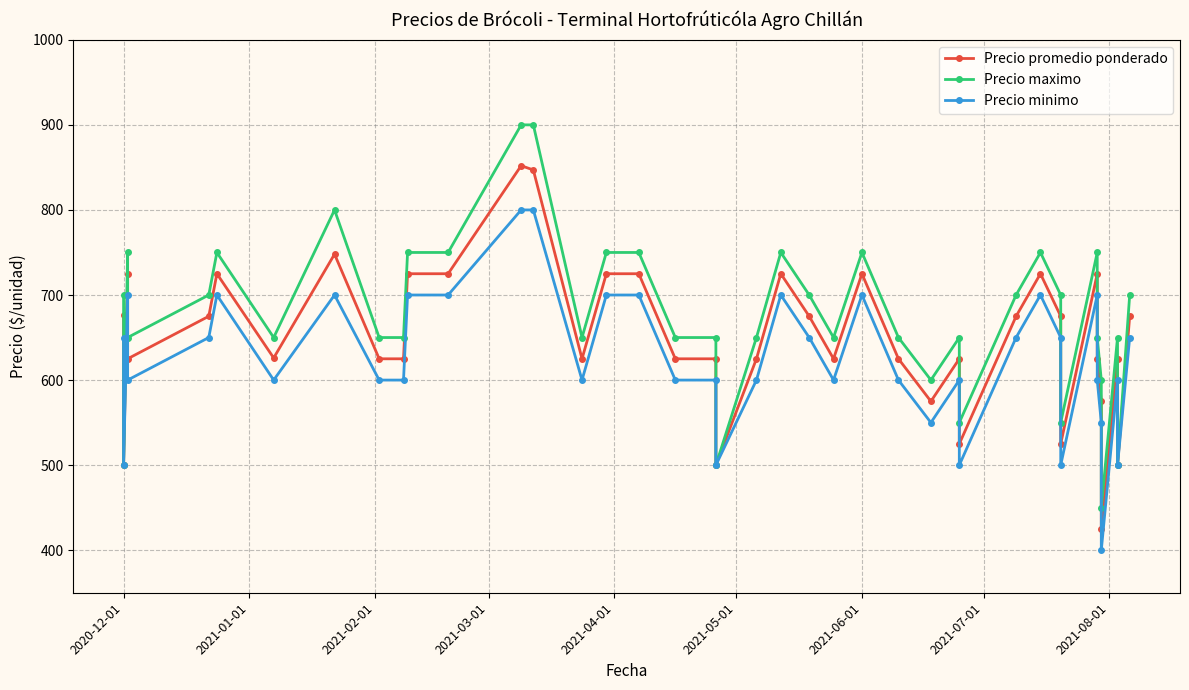

What is the highest value of the Precio promedio ponderado series?

852